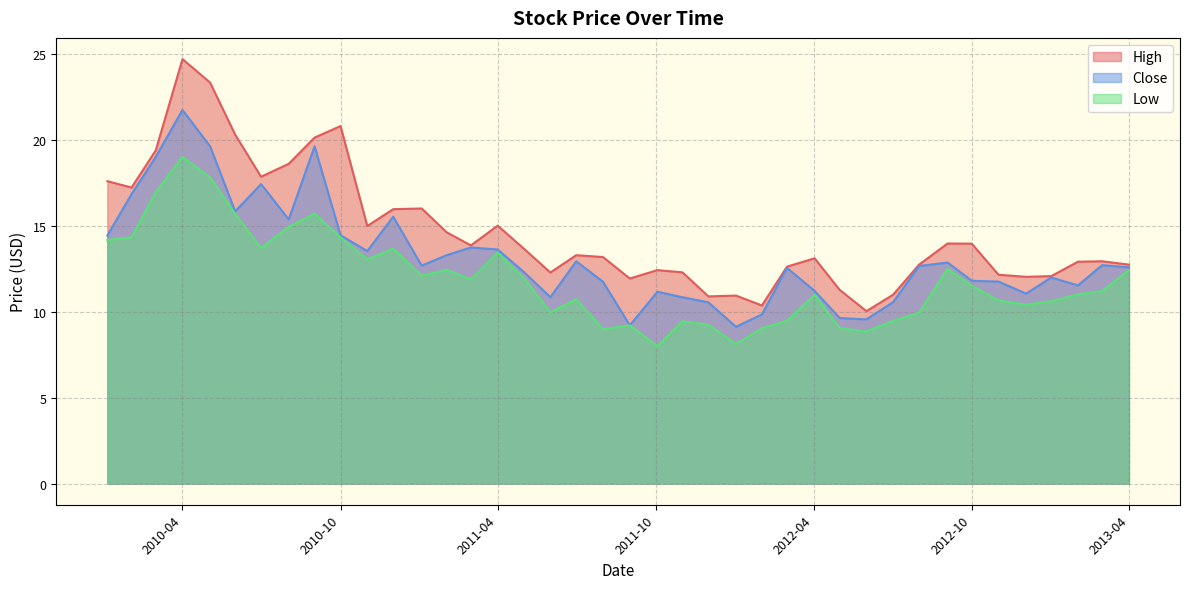

What is the spread (max minus min) of values at 2010-10?

6.5